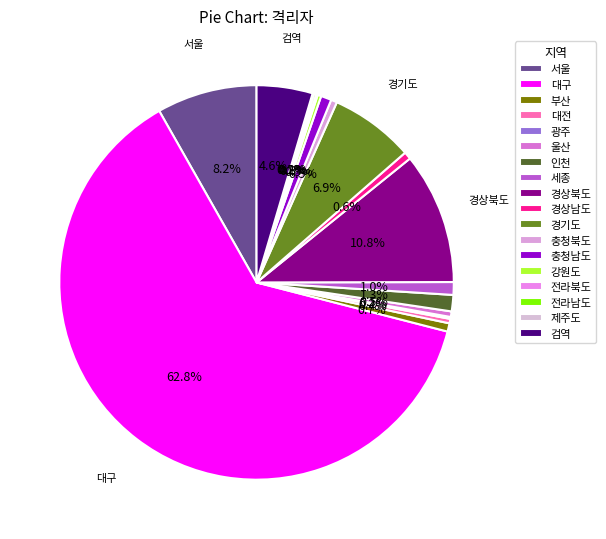

How many slices are in this pie chart?

18